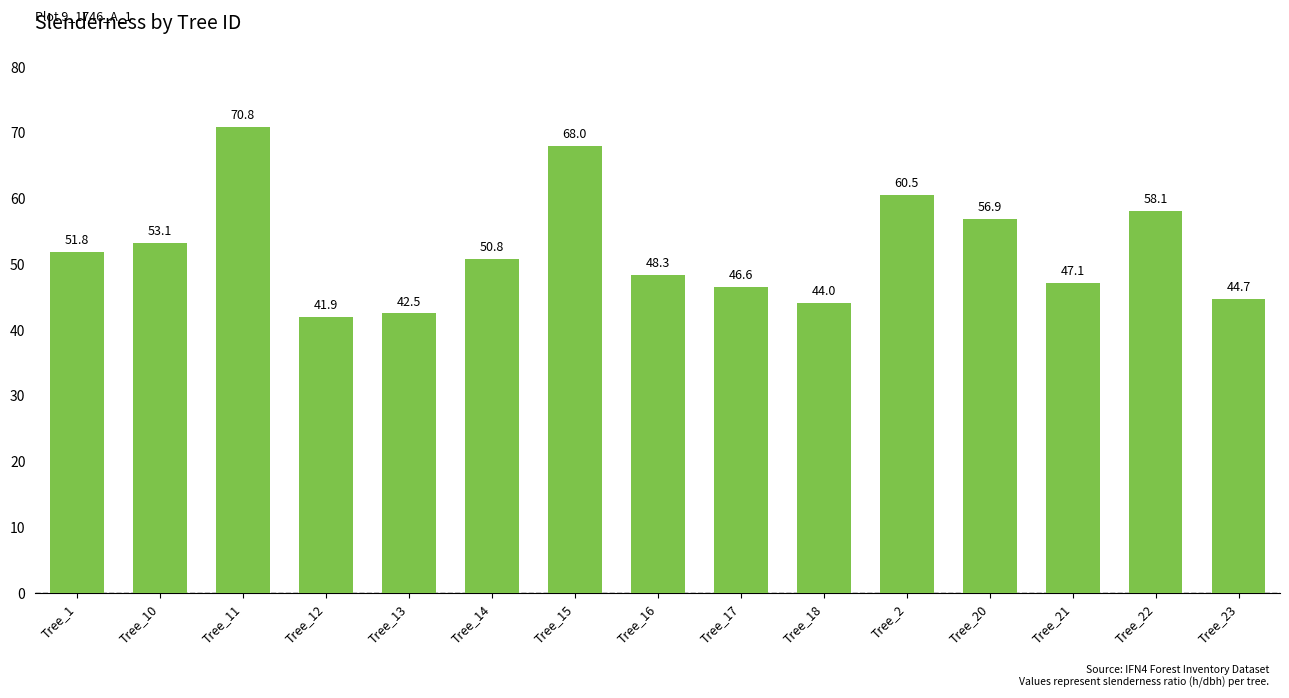

Are the bars horizontal?

No